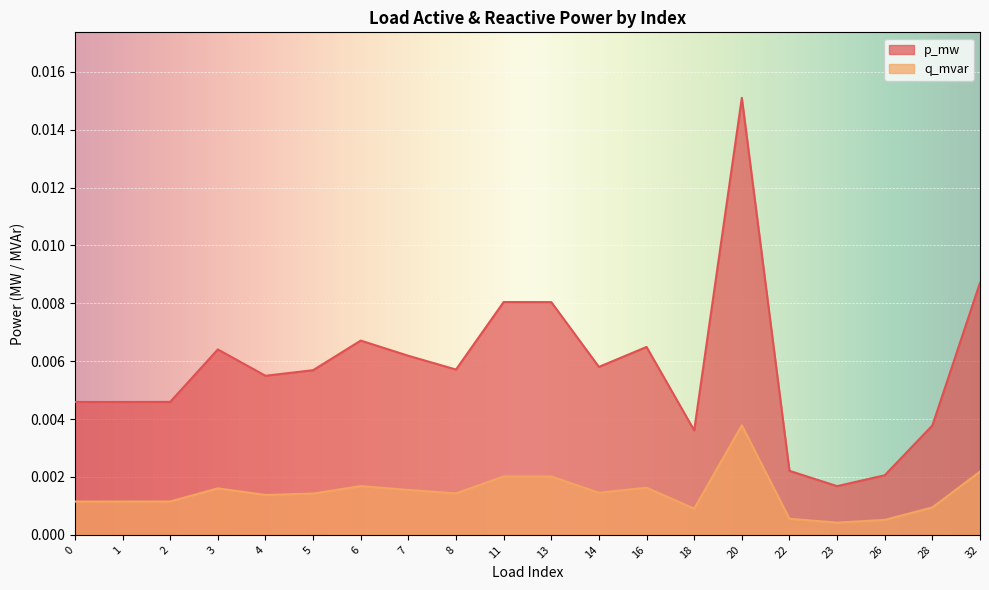

At which category does the chart reach its peak across all series?

20